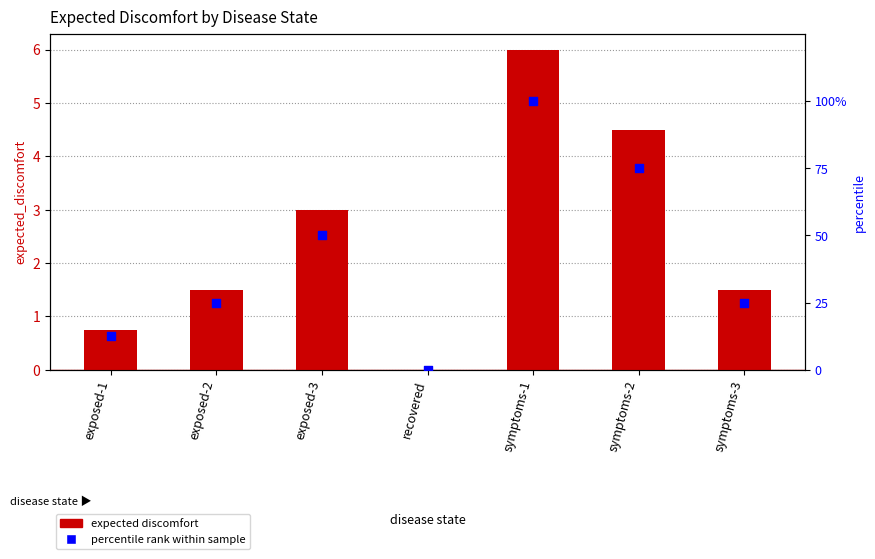

At which category is the sum across all series the highest?

symptoms-1